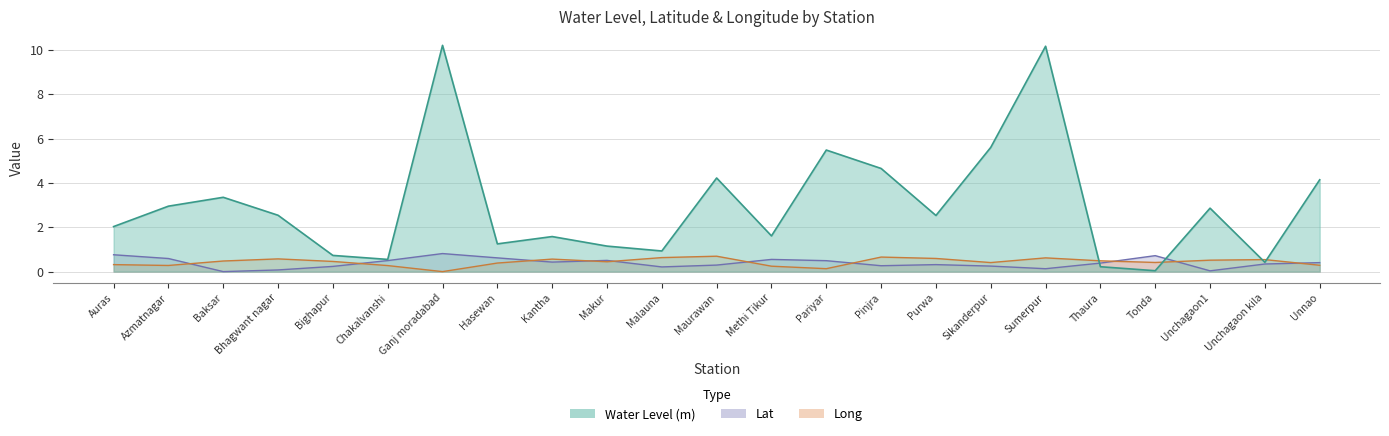

The Water Level (m) series shows 1.1 at Makur. True or false?

True